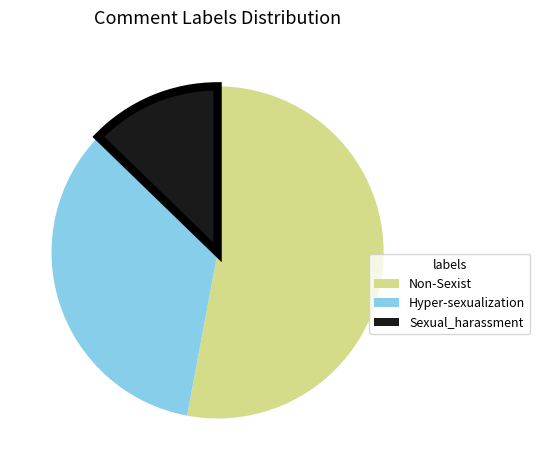

Is there a majority slice in this chart?

Yes